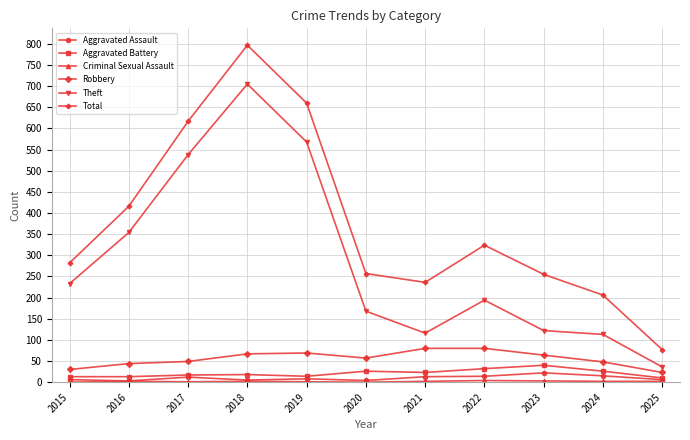

What is the difference between the Theft values at 2025 and 2018?

669